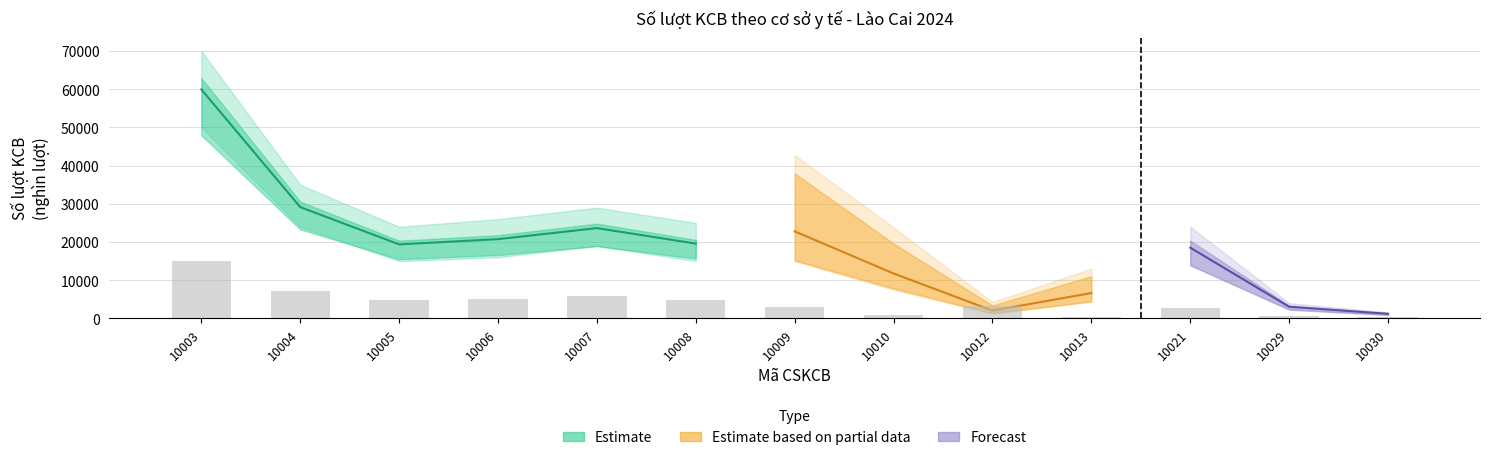

List the labels in order of Tổng cộng value, largest first.

10003, 10004, 10007, 10006, 10005, 10008, 10009, 10021, 10012, 10010, 10013, 10029, 10030